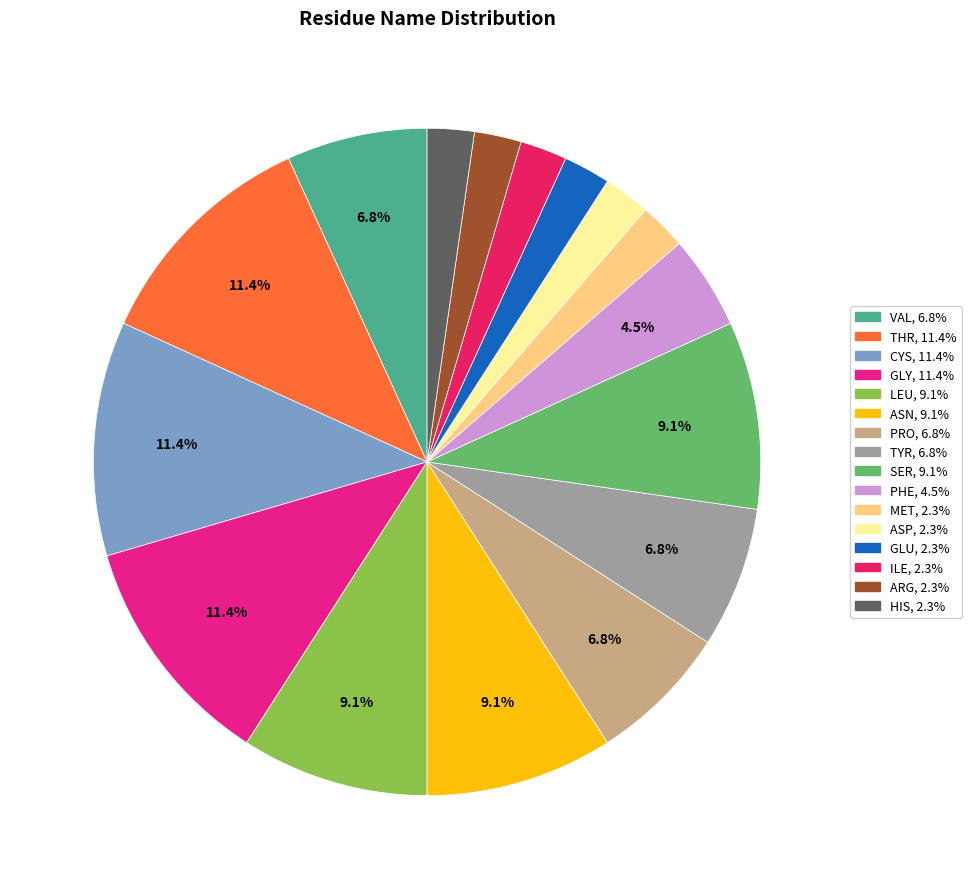

Is the sum of TYR and ASP greater than half?

No